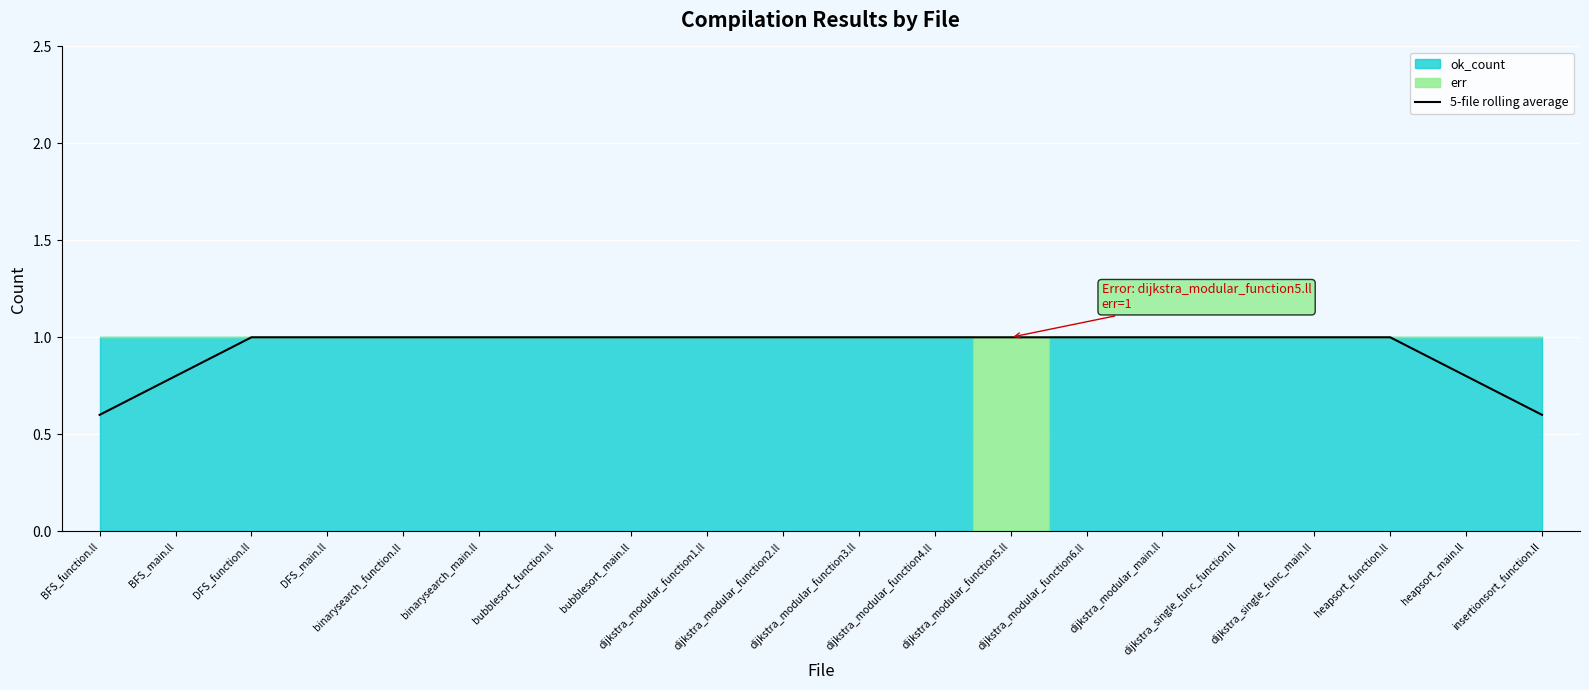

Is it true that the value at dijkstra_modular_main.ll is 1.0?

True